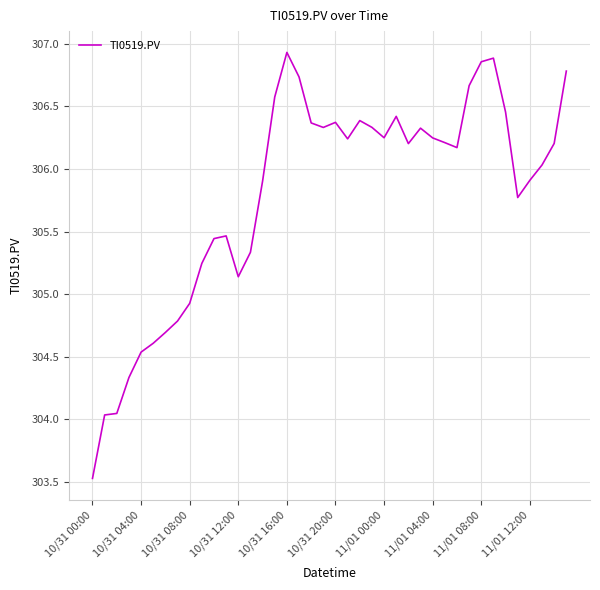

Does the chart display data point markers on the line(s)?

No